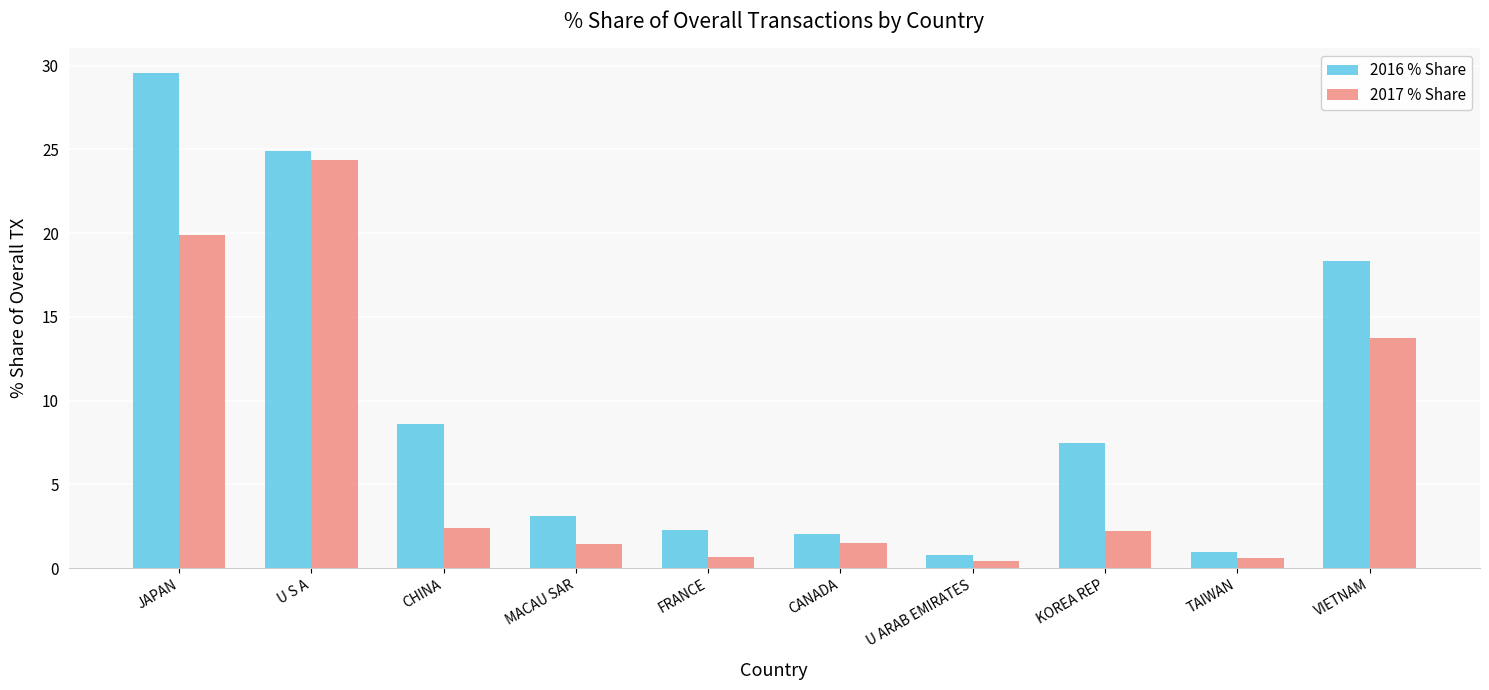

True or false: 2017 % Share has a value of 13.7 at VIETNAM.

True